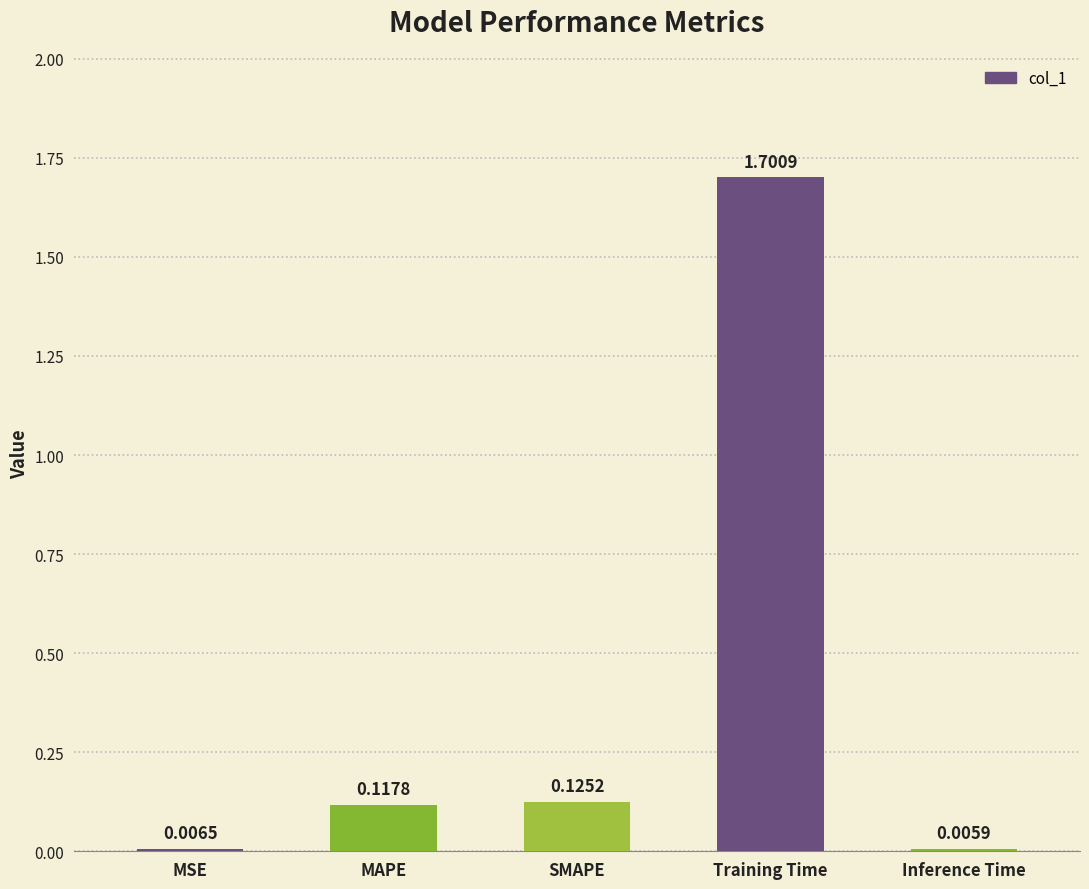

Where is the data nearest to the value 0?

Inference Time